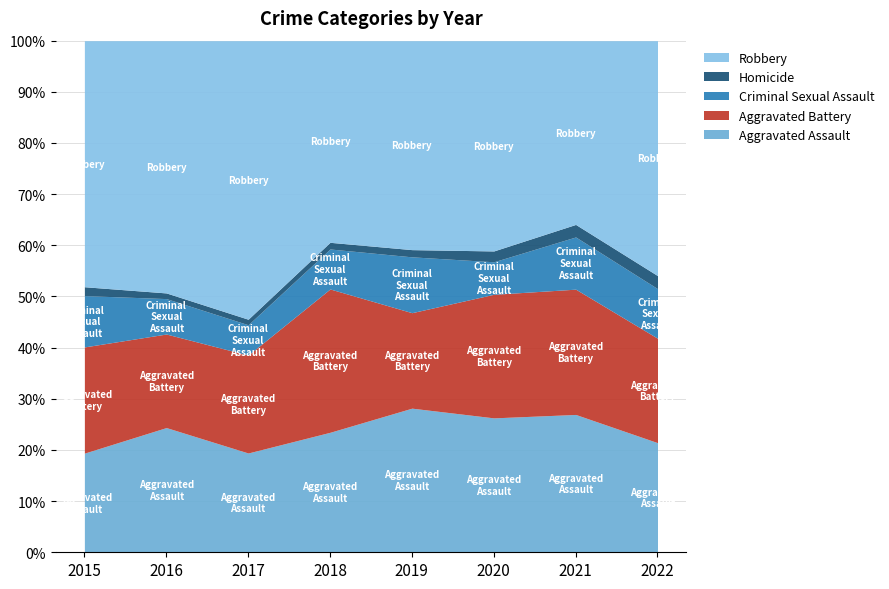

Is it true that Homicide equals 4 at 2017?

True